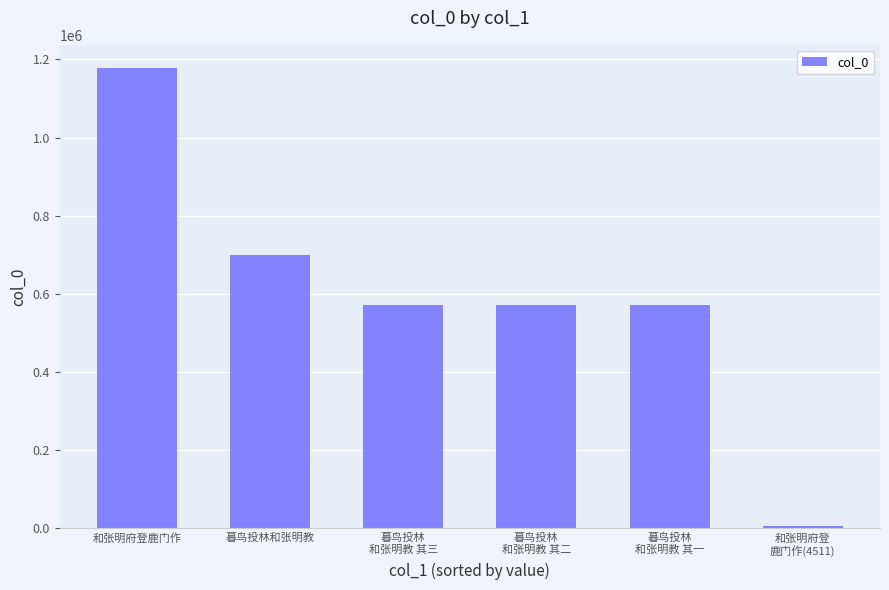

What is the difference between the maximum and minimum values?

1173942